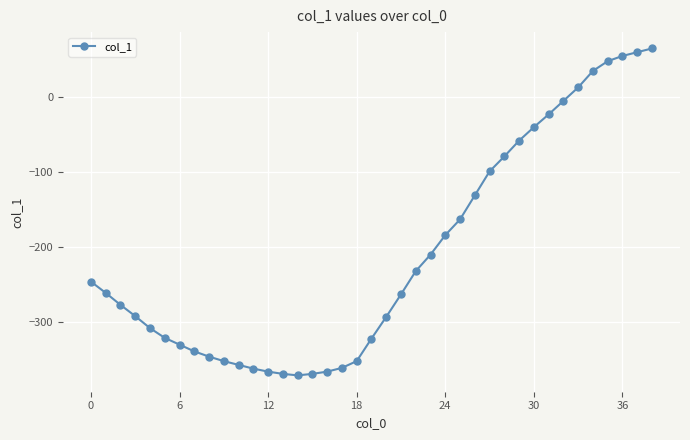

How many positive values are there?

6